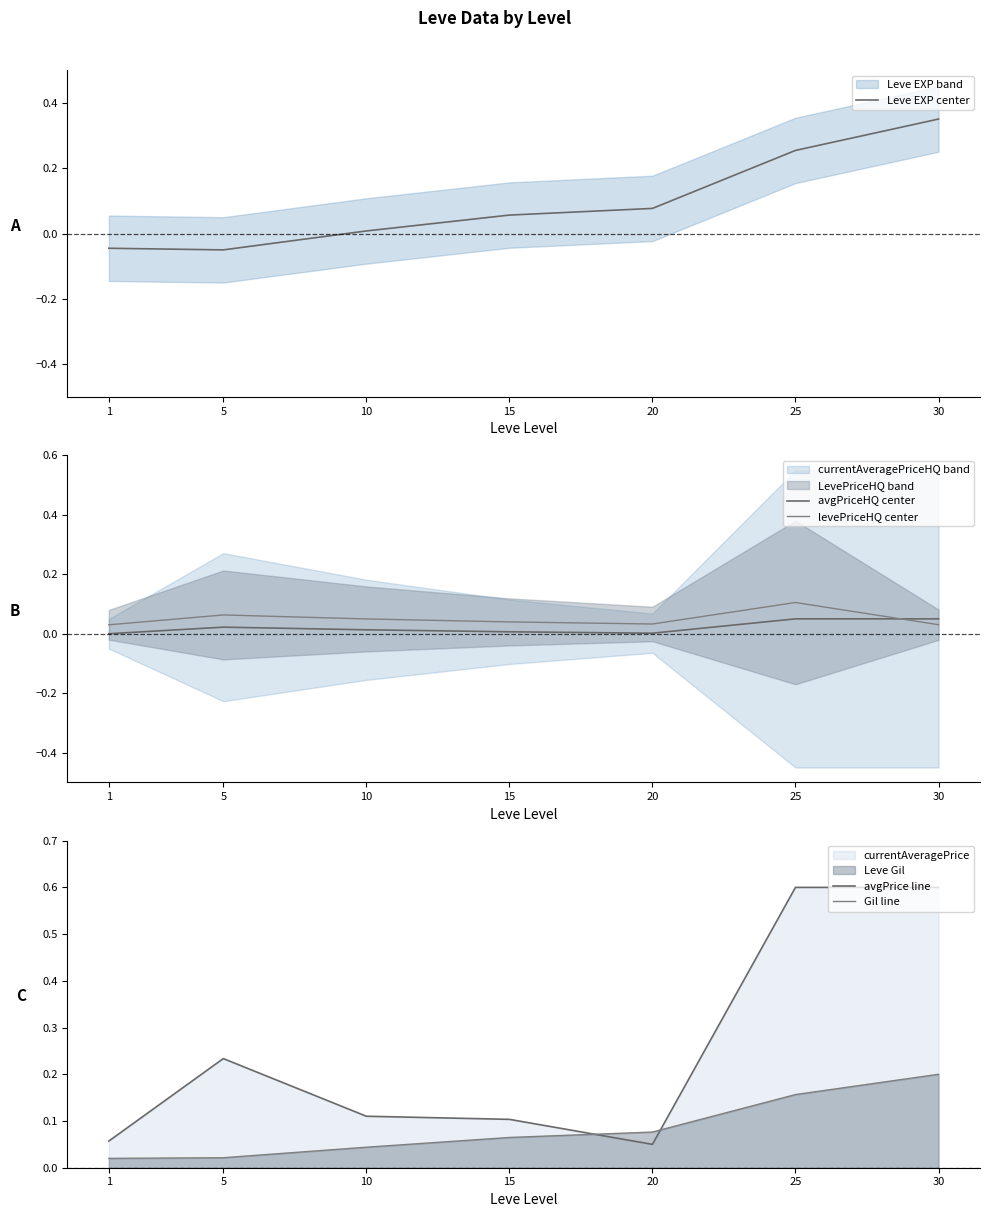

Between which two adjacent categories do Gil line and avgPrice line first intersect?

15 and 20